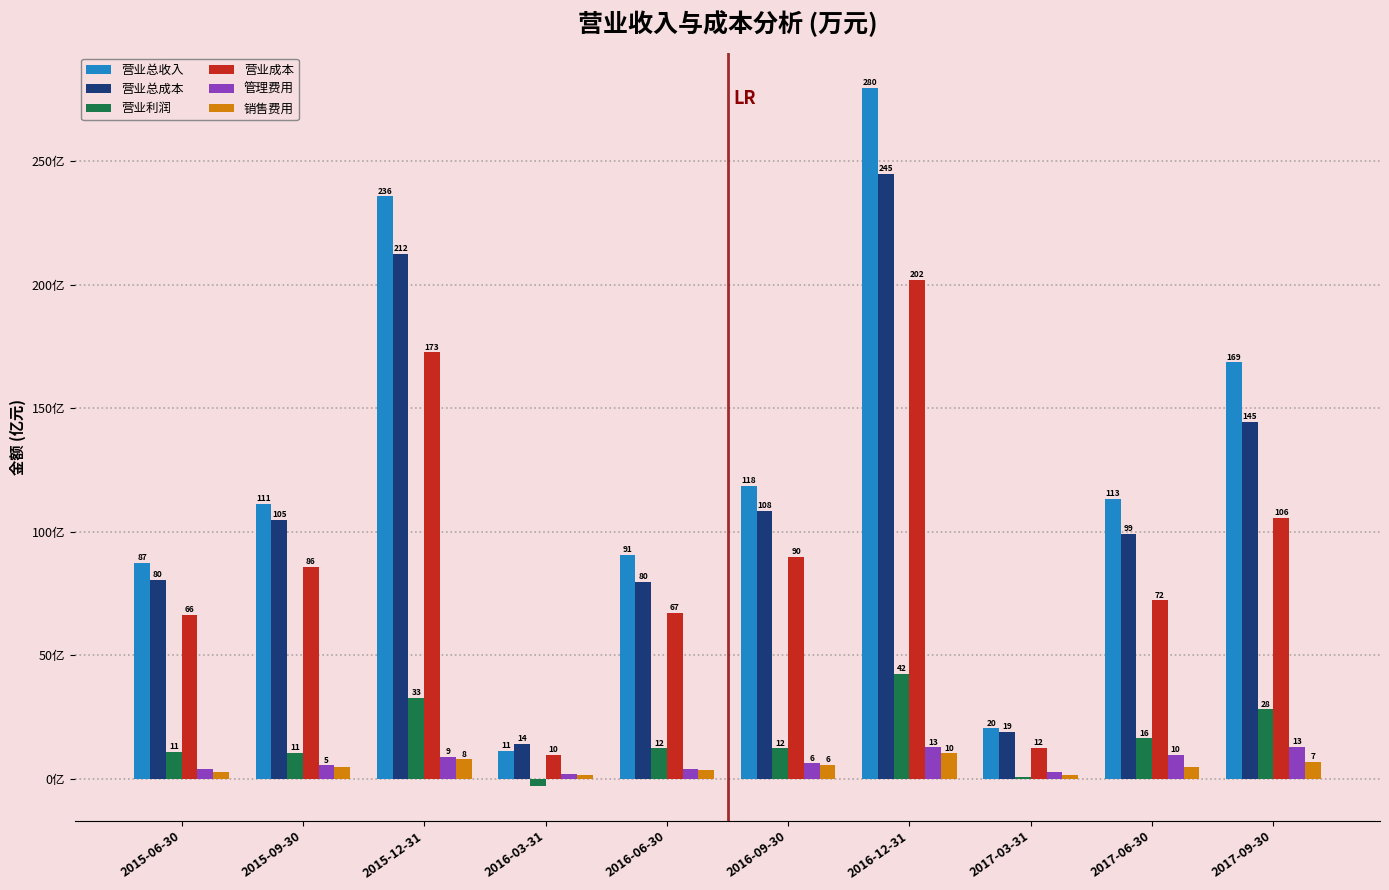

Where is 管理费用 nearest to the value 7?

2016-09-30